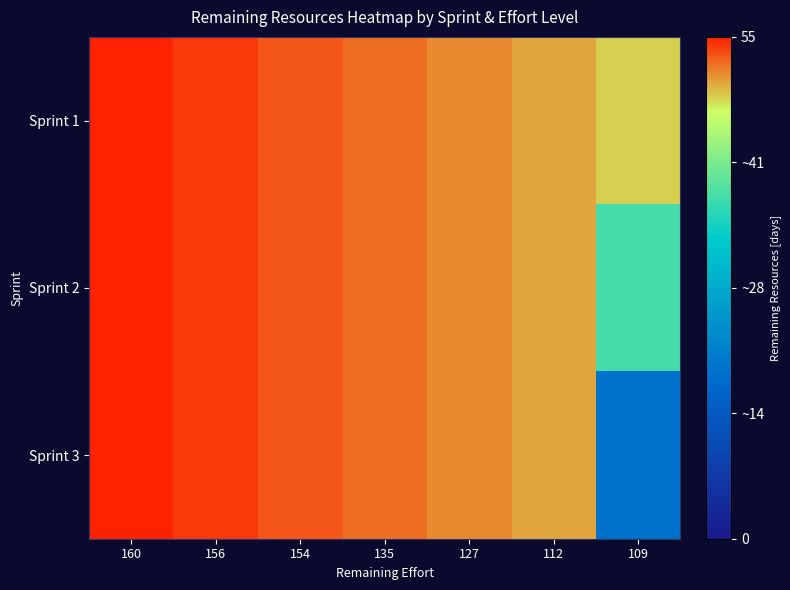

Rank the series by their maximum value, from highest to lowest.

Sprint 1, Sprint 2, Sprint 3